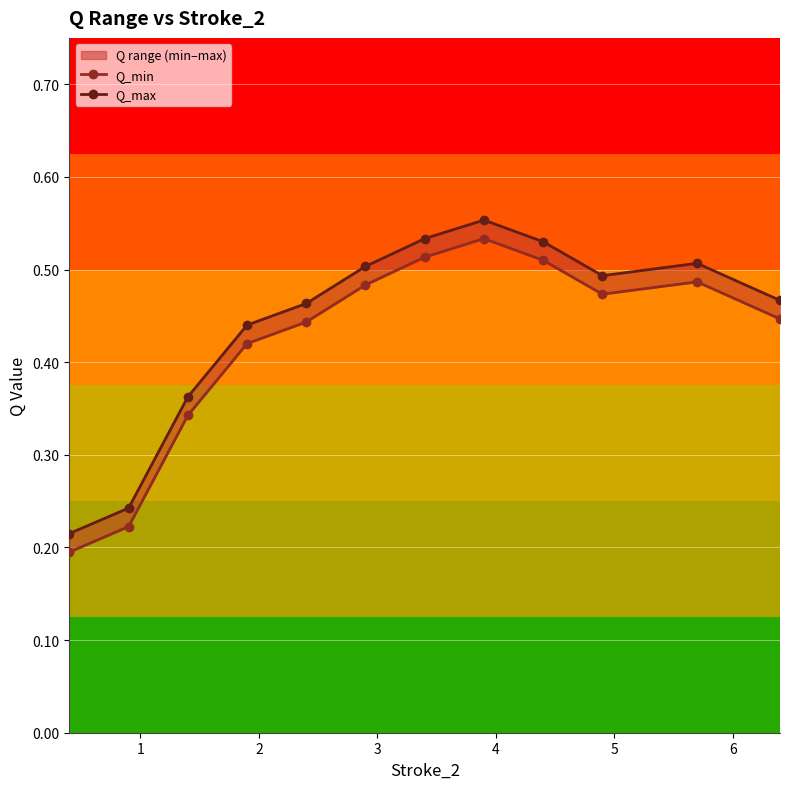

Reading left to right, what are all the values shown in this chart?

Q_min: 0.2	0.2	0.3	0.4	0.4	0.5	0.5	0.5	0.5	0.5	0.5	0.4
Q_max: 0.2	0.2	0.4	0.4	0.5	0.5	0.5	0.6	0.5	0.5	0.5	0.5